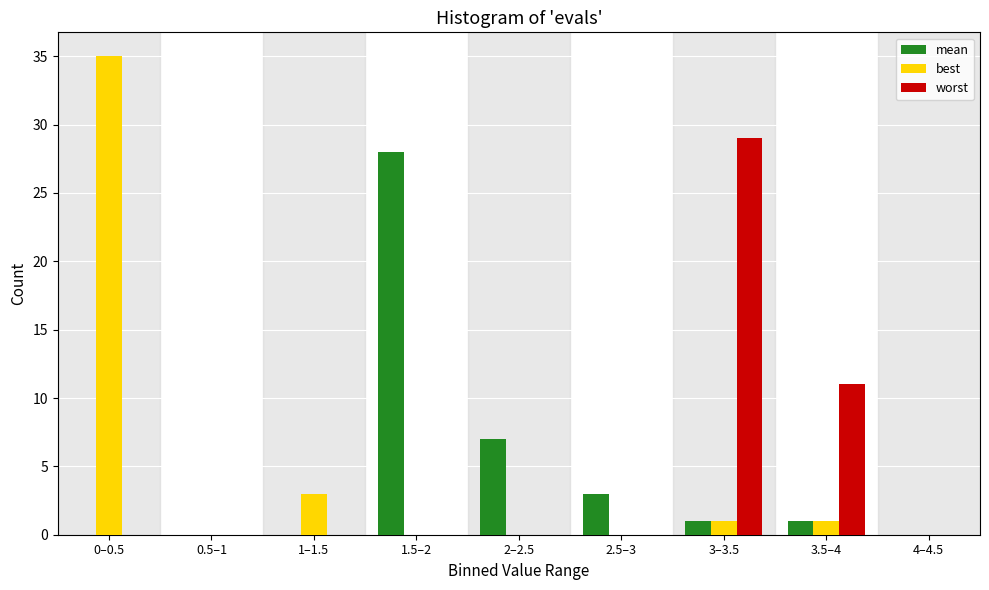

Reading right to left, extract all data points from this chart.

mean: 4–4.5=0	3.5–4=1	3–3.5=1	2.5–3=3	2–2.5=7	1.5–2=28	1–1.5=0	0.5–1=0	0–0.5=0
best: 4–4.5=0	3.5–4=1	3–3.5=1	2.5–3=0	2–2.5=0	1.5–2=0	1–1.5=3	0.5–1=0	0–0.5=35
worst: 4–4.5=0	3.5–4=11	3–3.5=29	2.5–3=0	2–2.5=0	1.5–2=0	1–1.5=0	0.5–1=0	0–0.5=0